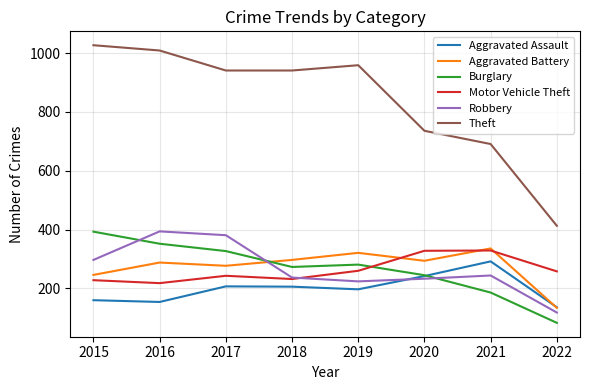

What is the difference between the Burglary values at 2019 and 2015?

112